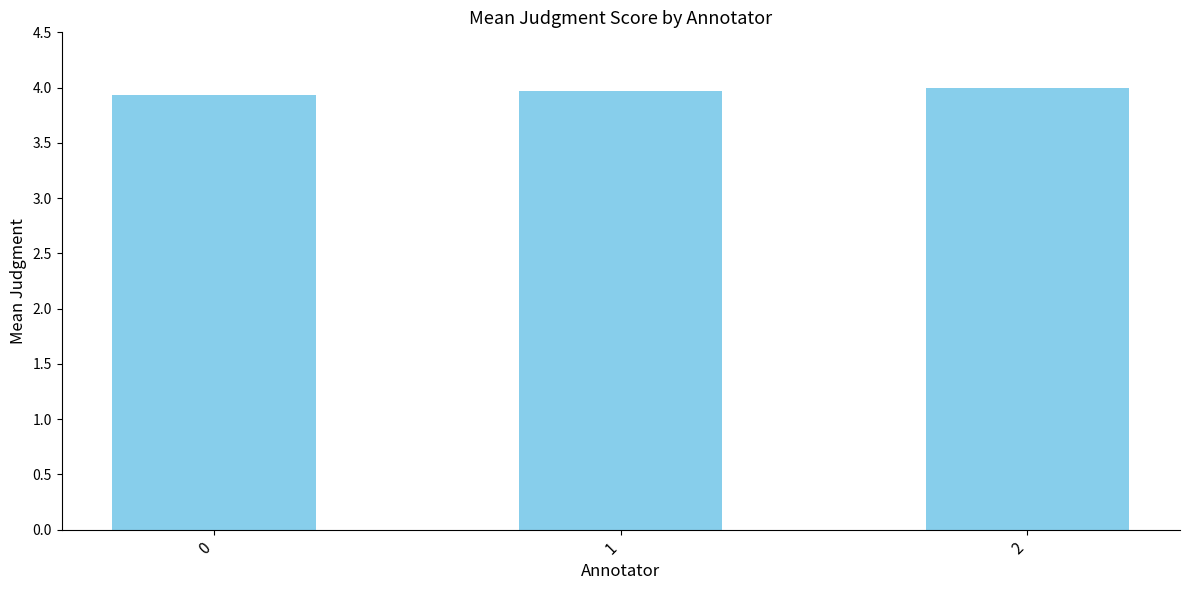

Reading left to right, extract all data points from this chart.

3.9	4.0	4.0